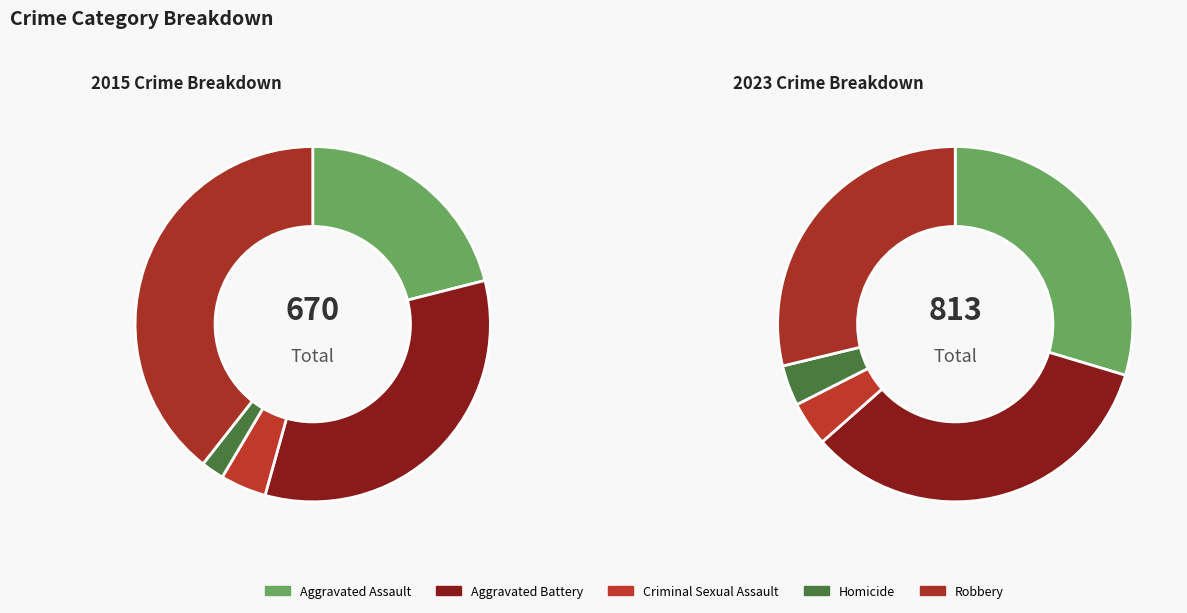

Which category has the smallest portion of the pie?

Homicide